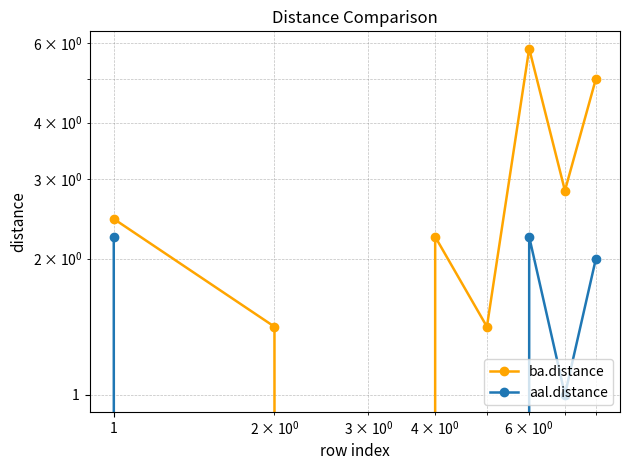

True or false: ba.distance and aal.distance cross at least once.

False